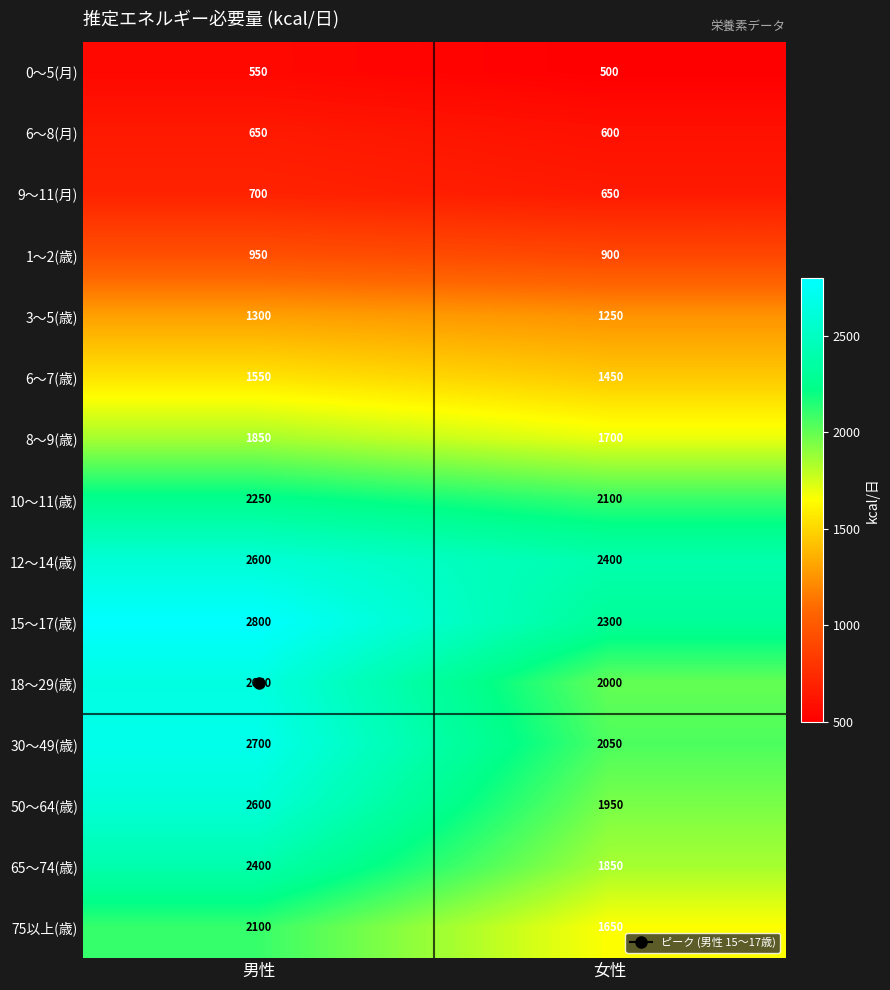

What is the average value of the 65～74(歳) series?

2125